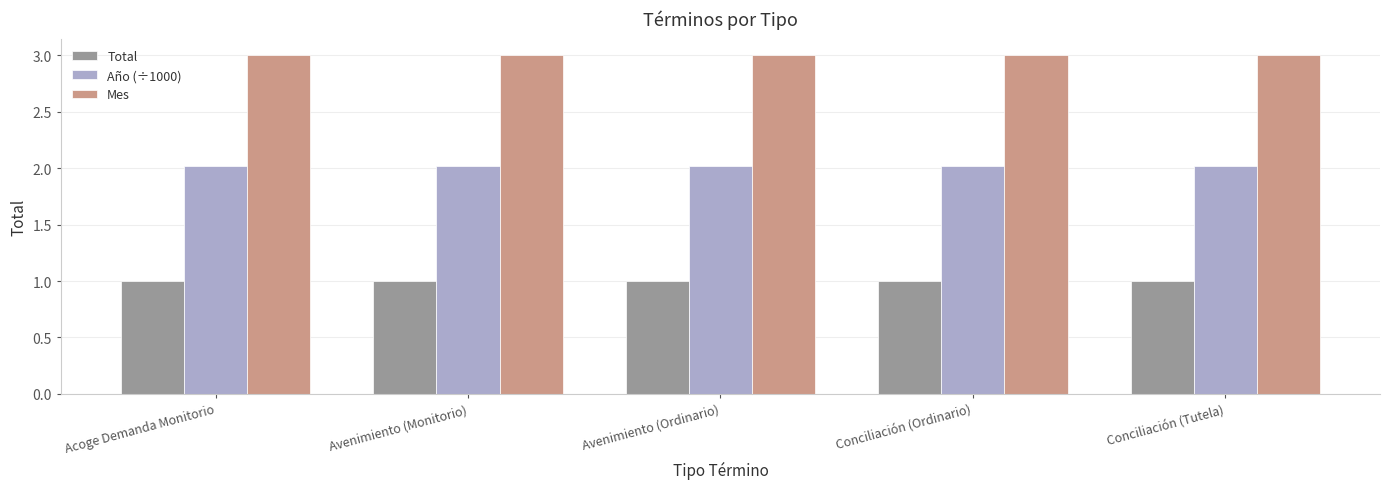

The value of Año (÷1000) at Avenimiento (Monitorio) is 2.0. True or false?

True